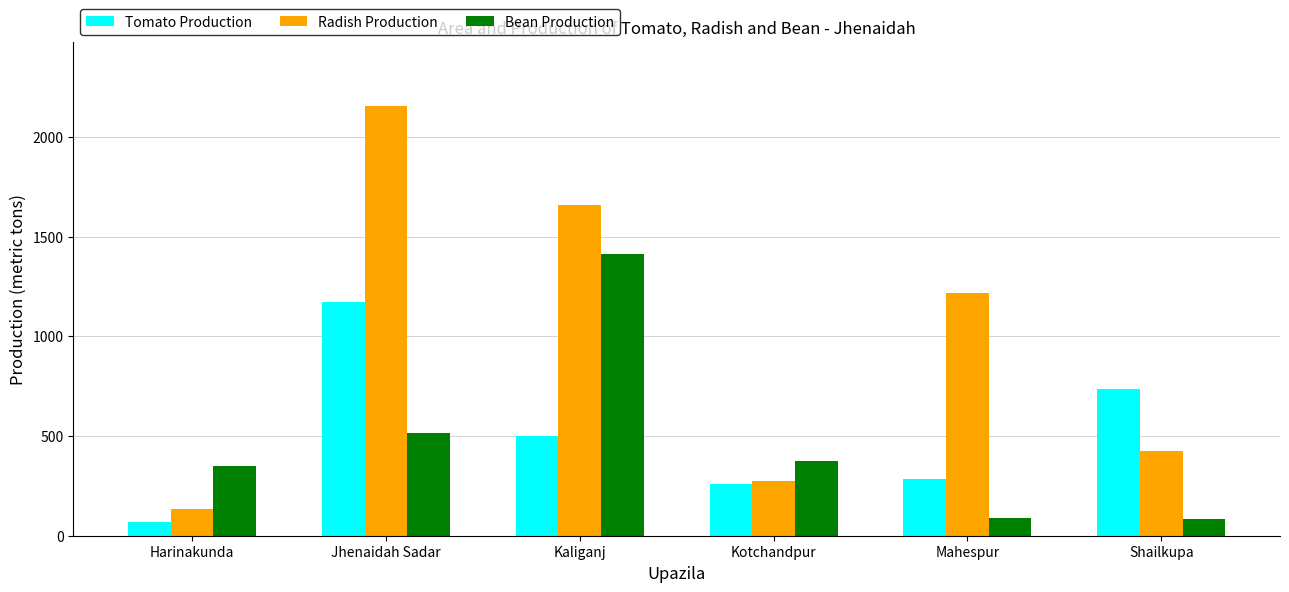

Are the bars horizontal?

No